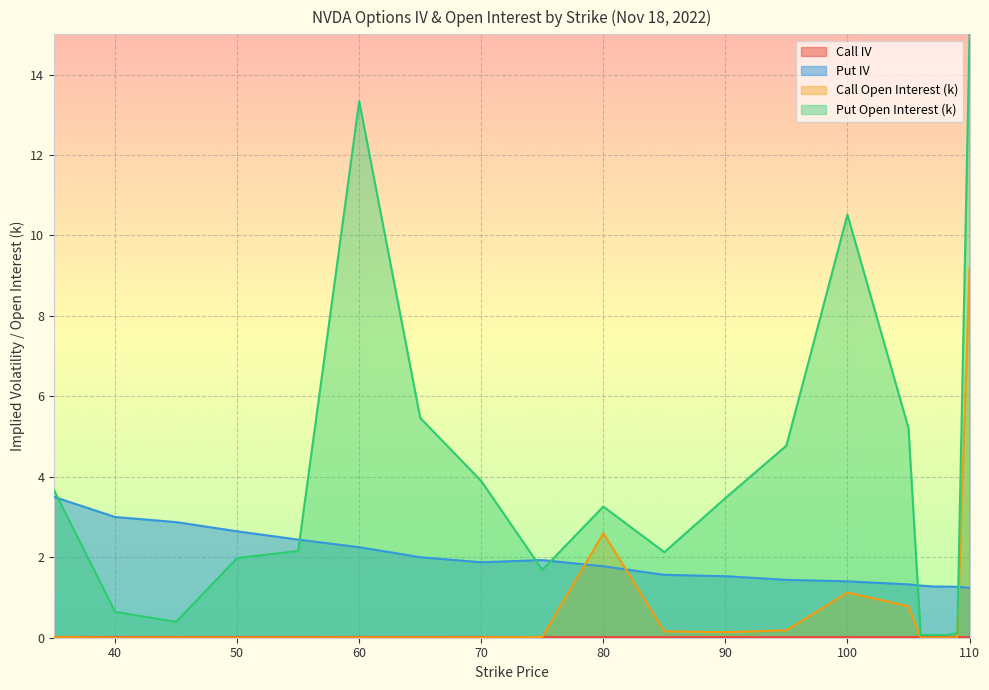

Does the chart display data point markers on the line(s)?

No